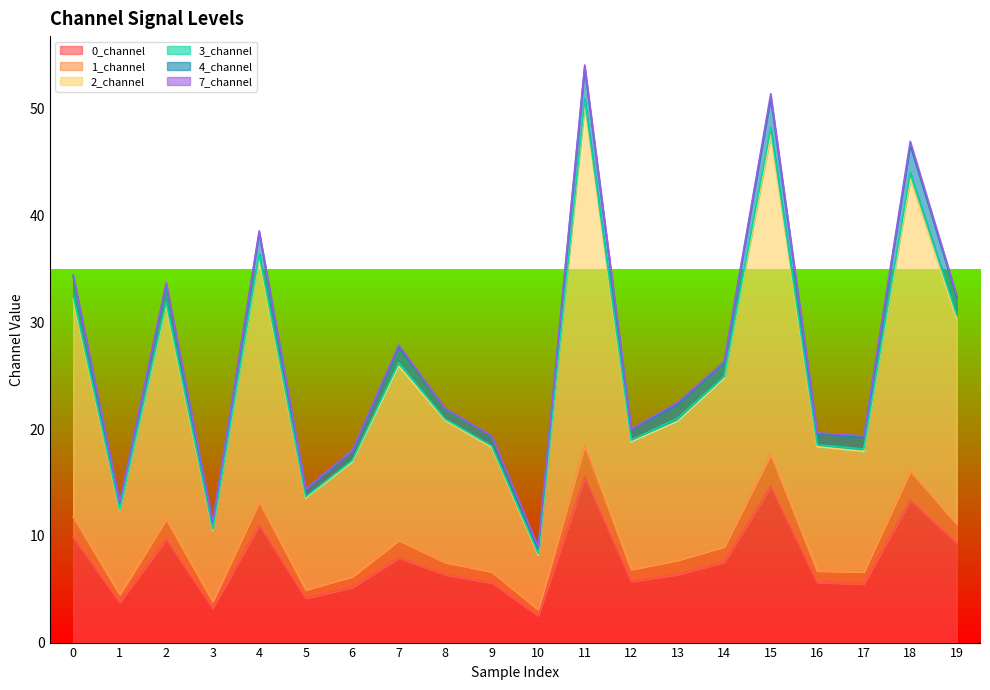

The 2_channel series shows 6.7 at 3. True or false?

False